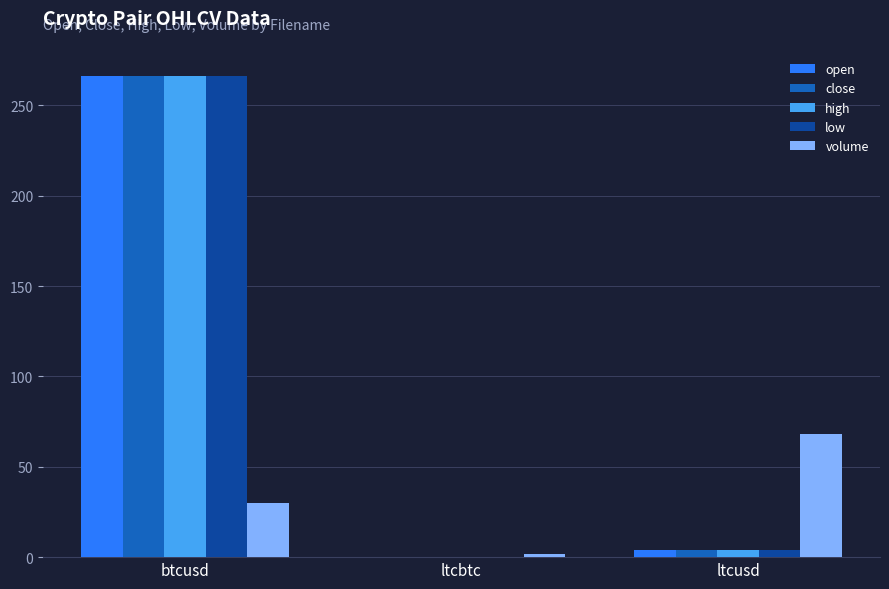

How many series are shown in this chart?

5